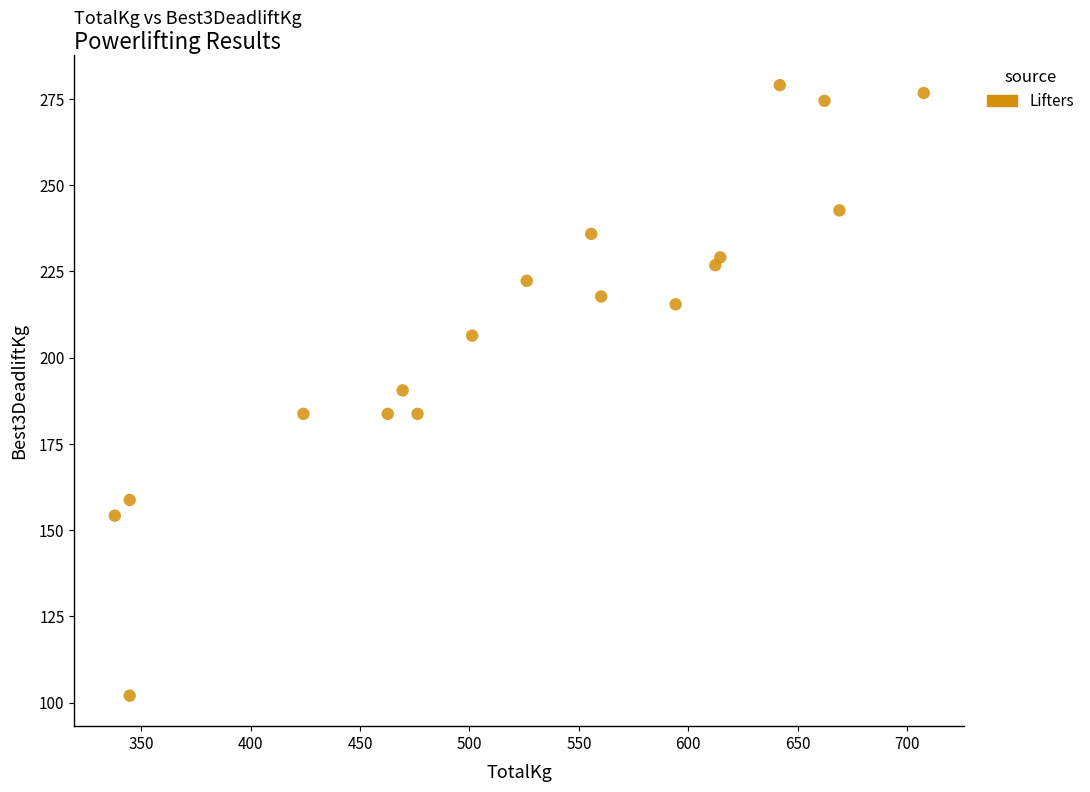

What is the range of X values (max minus min)?

369.7